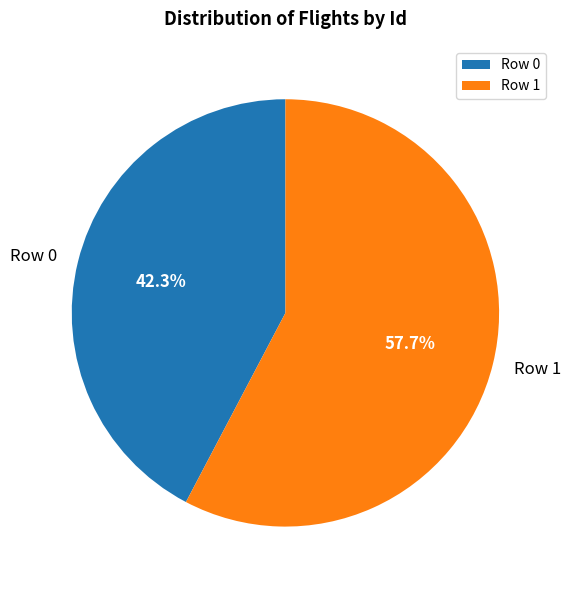

Which category has the smallest portion of the pie?

Row 0